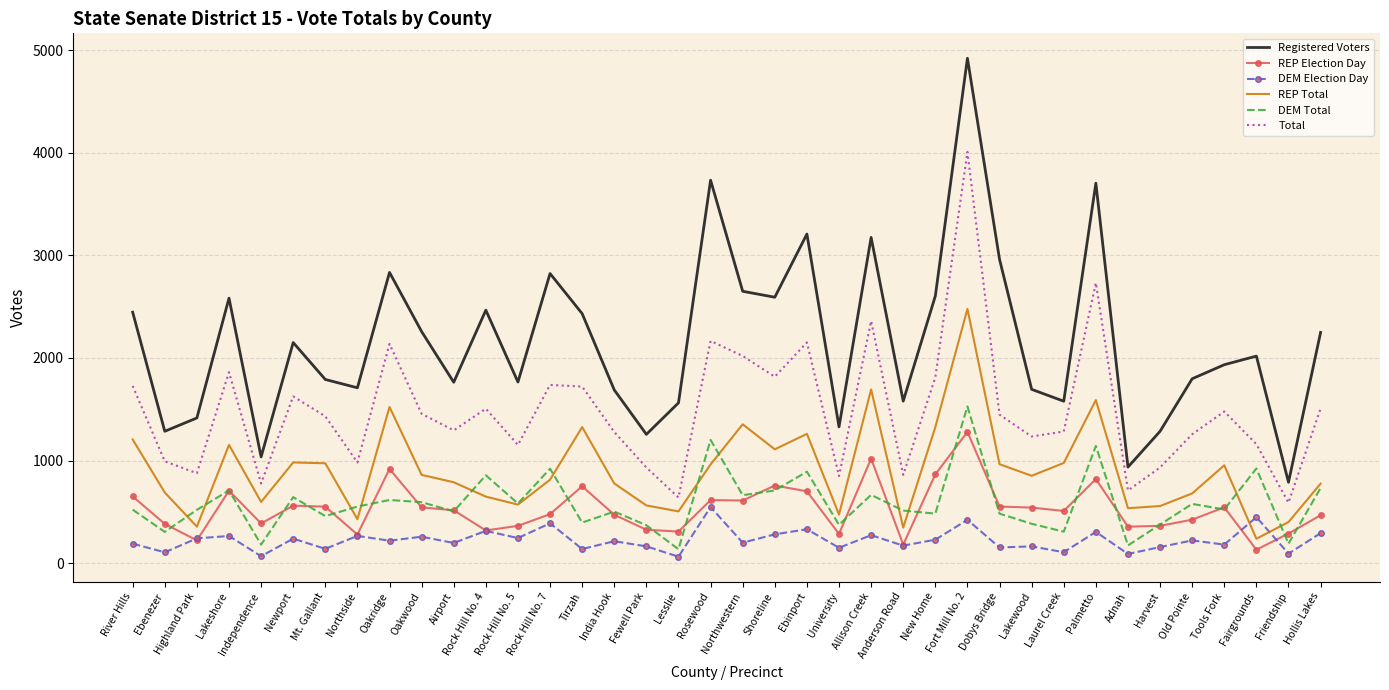

Rank the series by their maximum value, from lowest to highest.

DEM Election Day, REP Election Day, DEM Total, REP Total, Total, Registered Voters